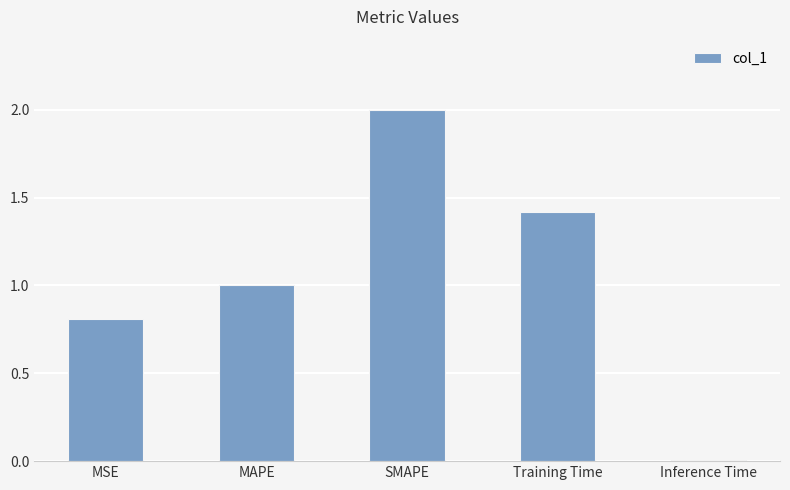

Are the bars grouped side by side (vs. stacked)?

No